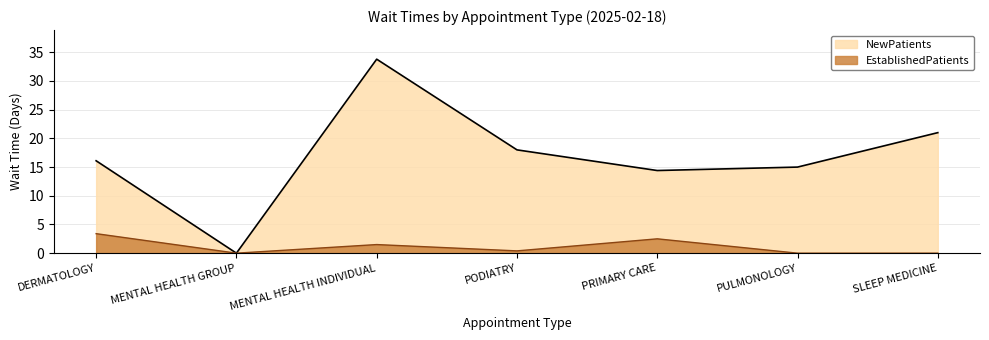

Reading right to left, list all the values displayed in this chart.

NewPatients: SLEEP MEDICINE=21.0	PULMONOLOGY=15.0	PRIMARY CARE=14.4	PODIATRY=18.0	MENTAL HEALTH INDIVIDUAL=33.8	MENTAL HEALTH GROUP=0.0	DERMATOLOGY=16.1
EstablishedPatients: SLEEP MEDICINE=0.0	PULMONOLOGY=0.0	PRIMARY CARE=2.5	PODIATRY=0.4	MENTAL HEALTH INDIVIDUAL=1.5	MENTAL HEALTH GROUP=0.0	DERMATOLOGY=3.4